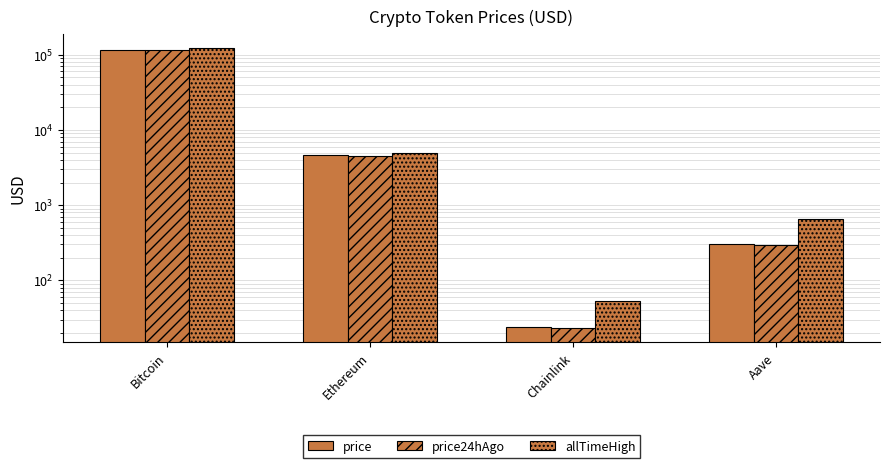

What is the label of the 2nd bar from the left?

Ethereum